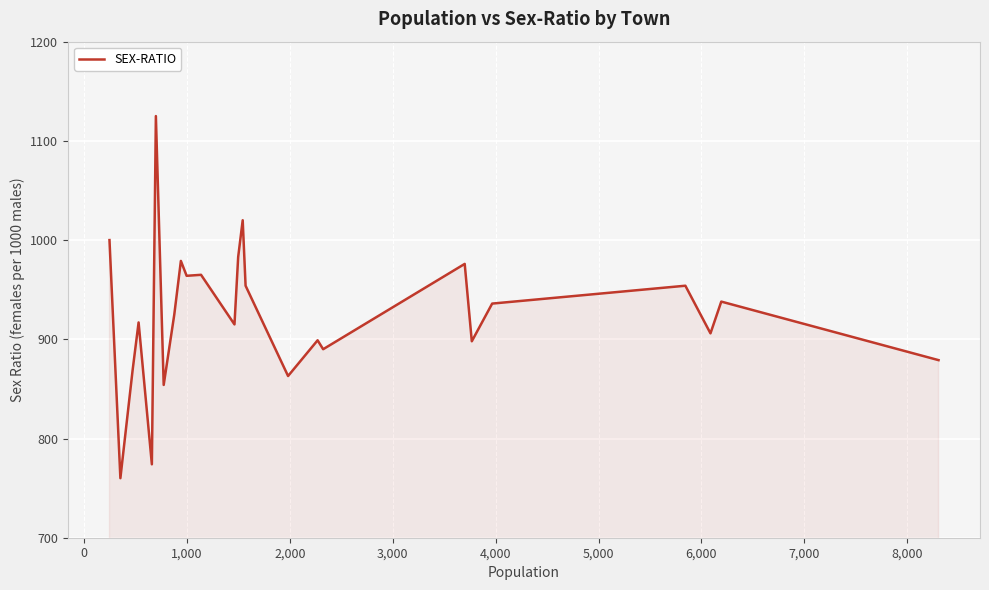

What is the maximum value shown in the chart?

1125